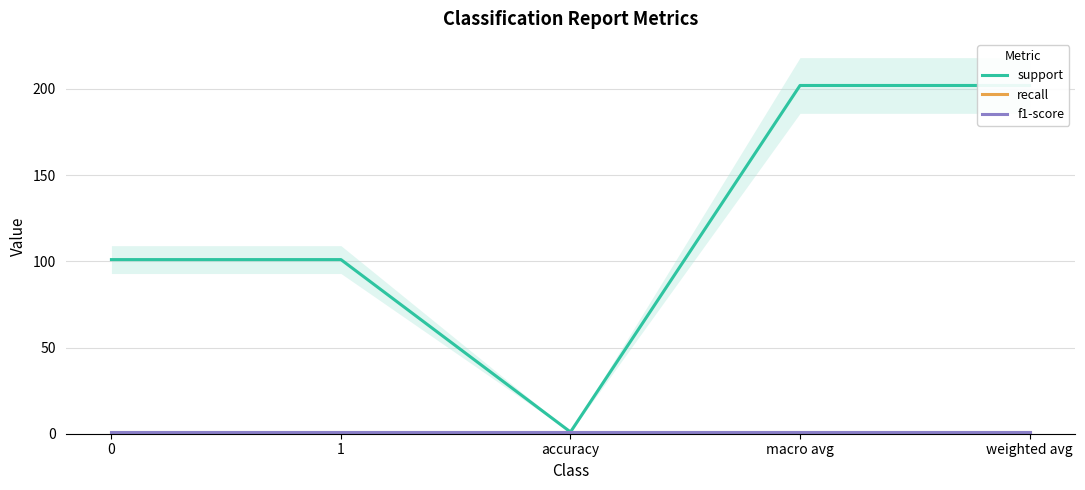

What is the difference between the support values at weighted avg and accuracy?

201